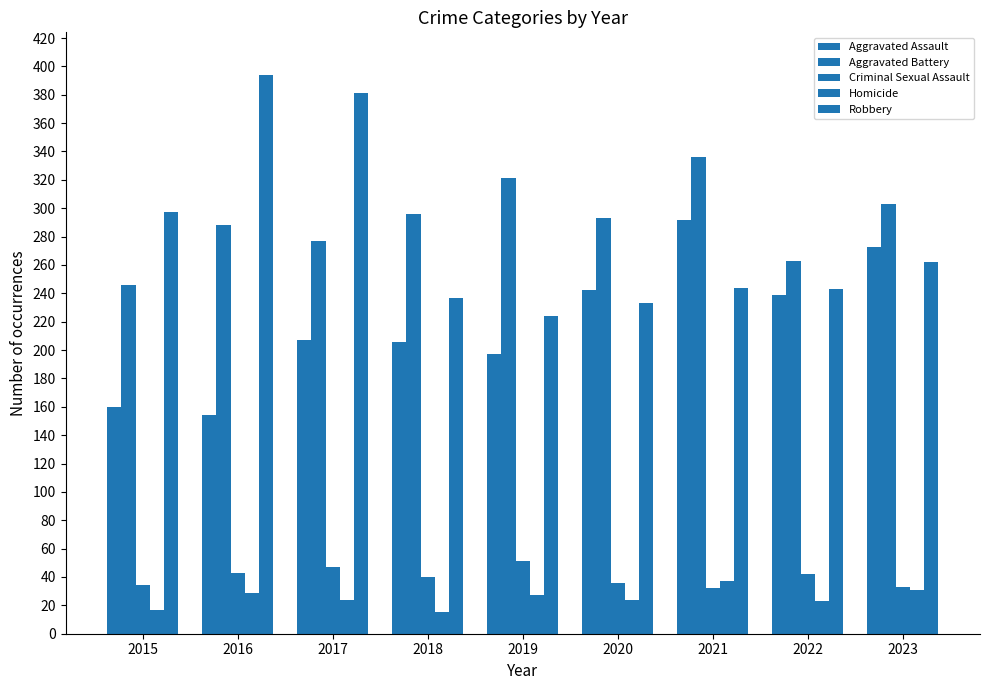

Reading left to right, transcribe all the data shown in this chart.

Aggravated Assault: 160	154	207	206	197	242	292	239	273
Aggravated Battery: 246	288	277	296	321	293	336	263	303
Criminal Sexual Assault: 34	43	47	40	51	36	32	42	33
Homicide: 17	29	24	15	27	24	37	23	31
Robbery: 297	394	381	237	224	233	244	243	262